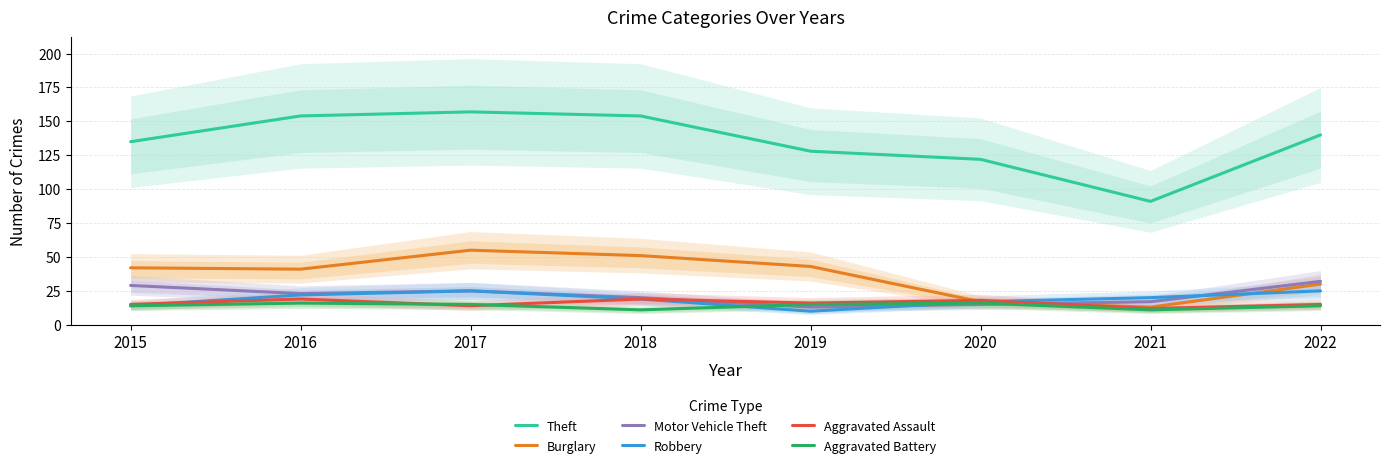

What is the smallest value displayed?

10